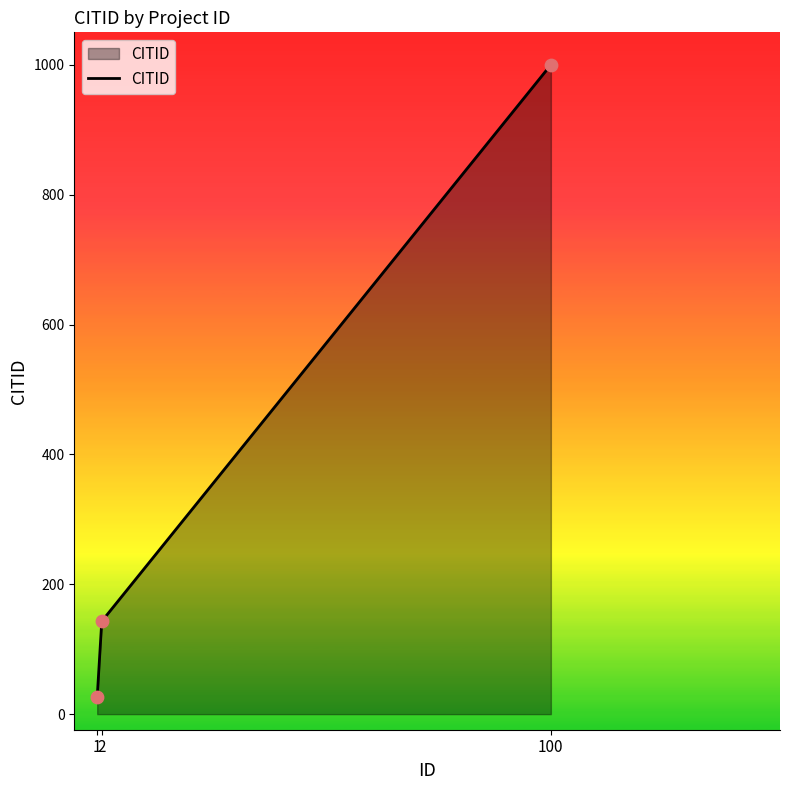

Between 2 and 1, which is larger?

2